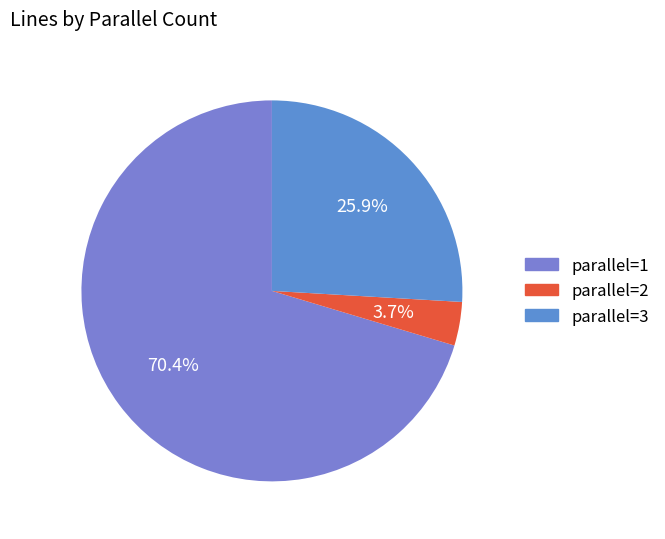

What is the majority slice?

parallel_1